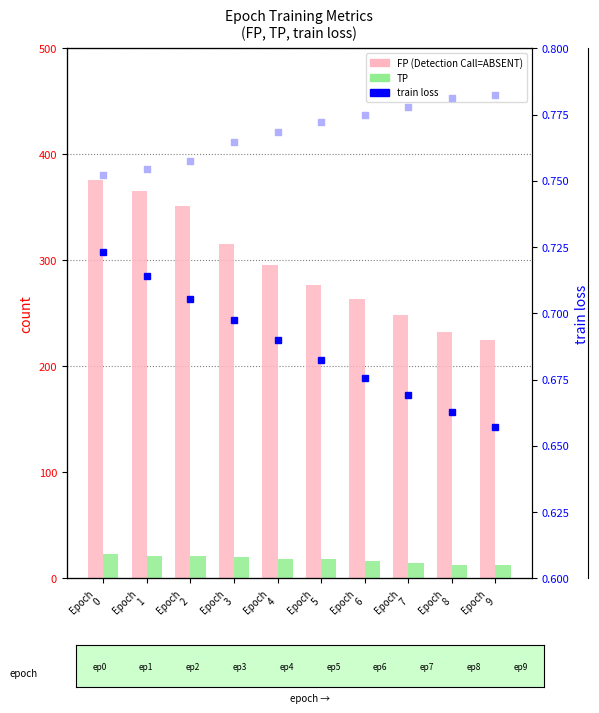

Which series has the largest total across all categories?

FP